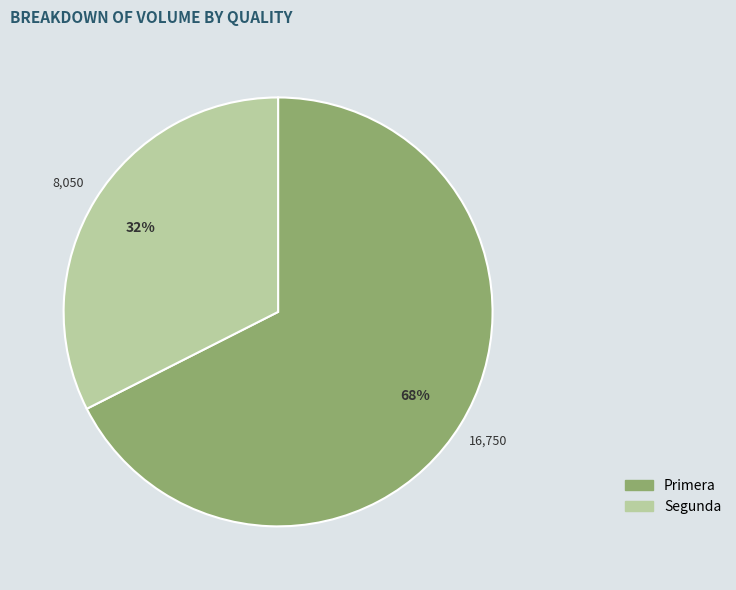

Which category accounts for the majority?

Primera